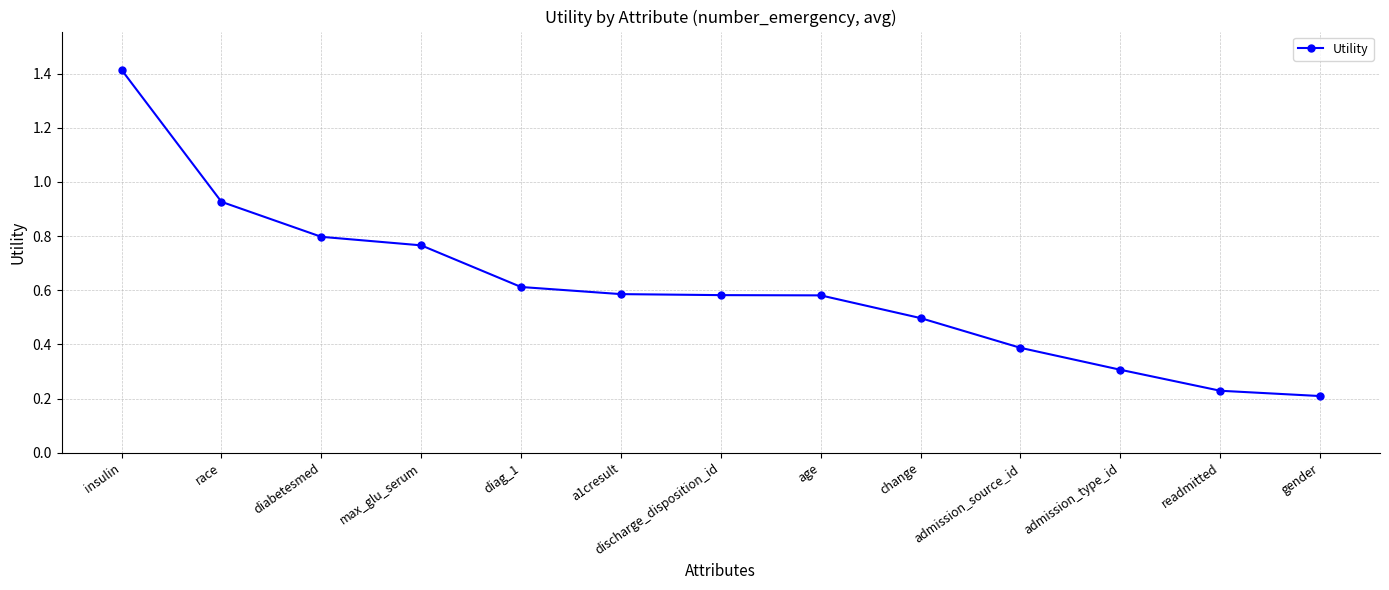

What is the difference between the second highest and minimum values?

0.7